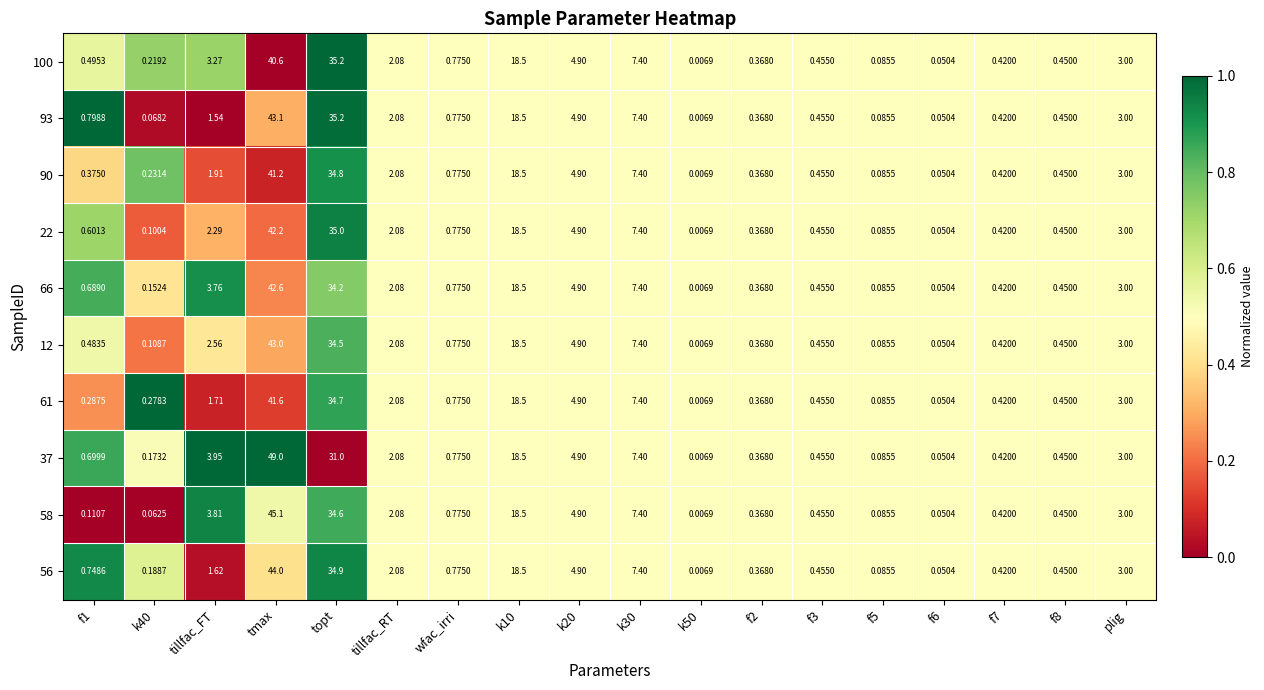

At which category is the sum across all series the highest?

tmax